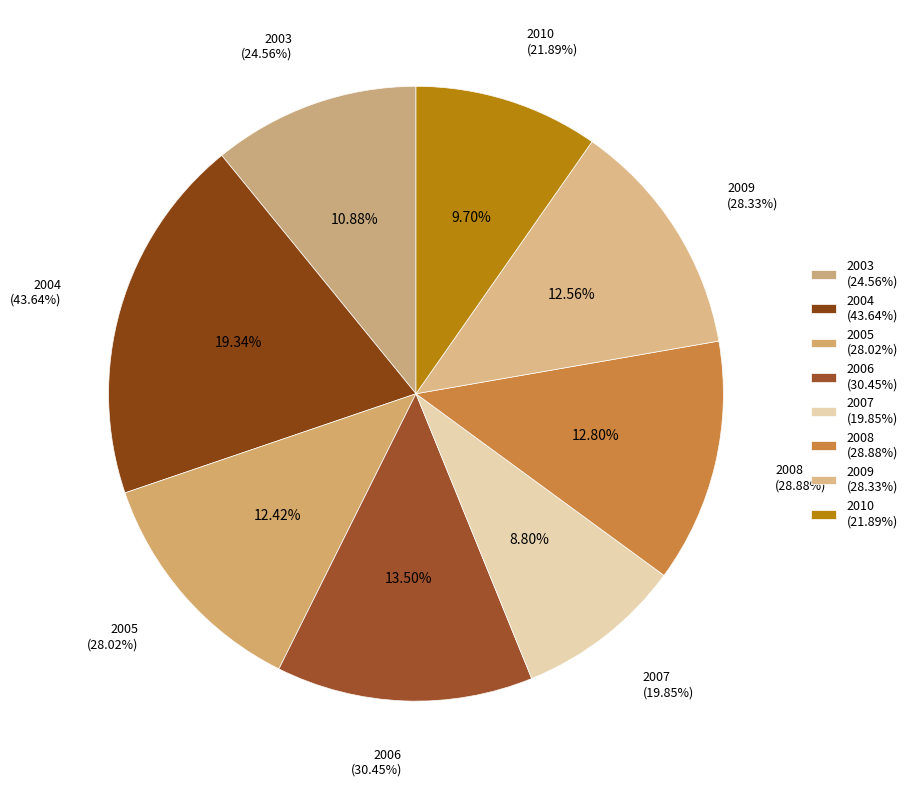

To the nearest percent, what is the difference between the 2003 and 2009 slice percentages?

2%